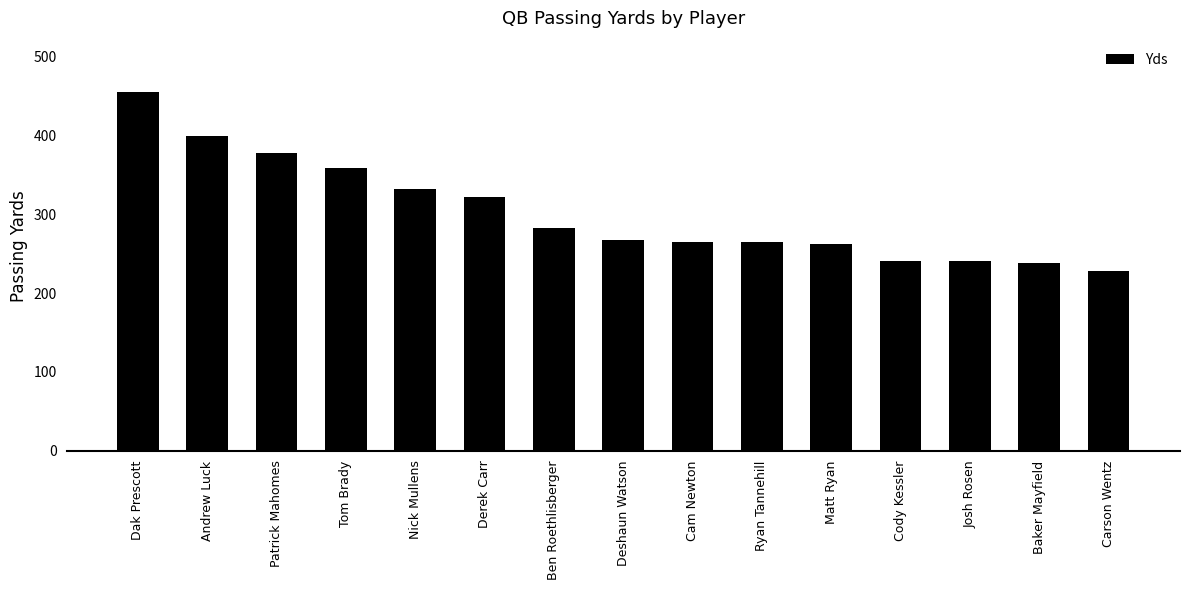

Between Baker Mayfield and Matt Ryan, which is larger?

Matt Ryan